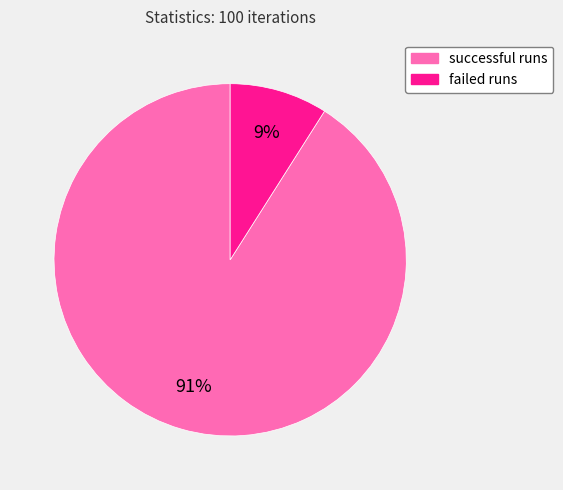

What percentage is the failed runs slice, to the nearest percent?

9%